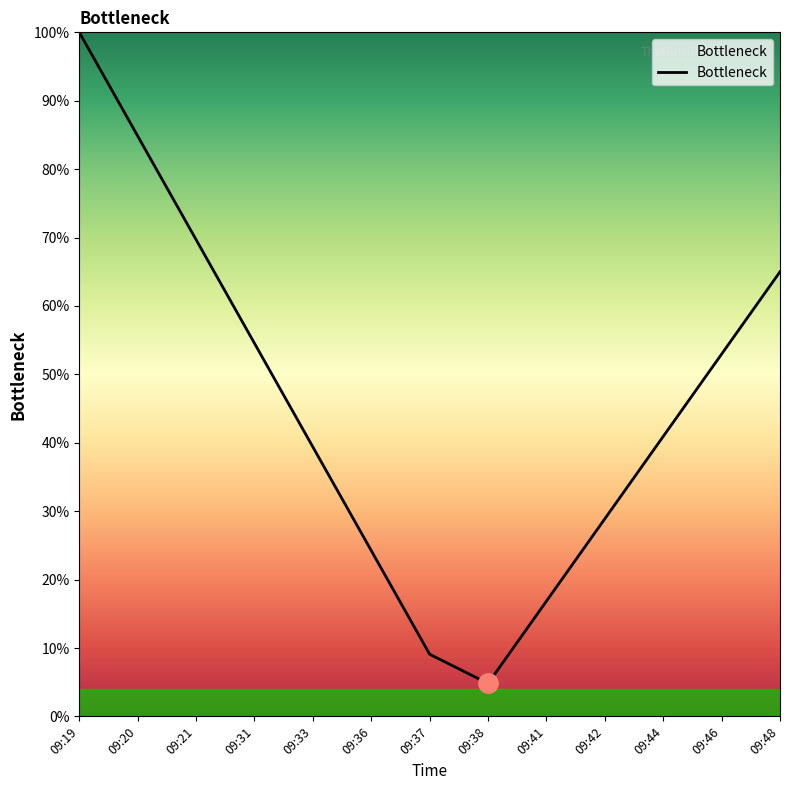

What is the value of the 1st point from the left?

1.0